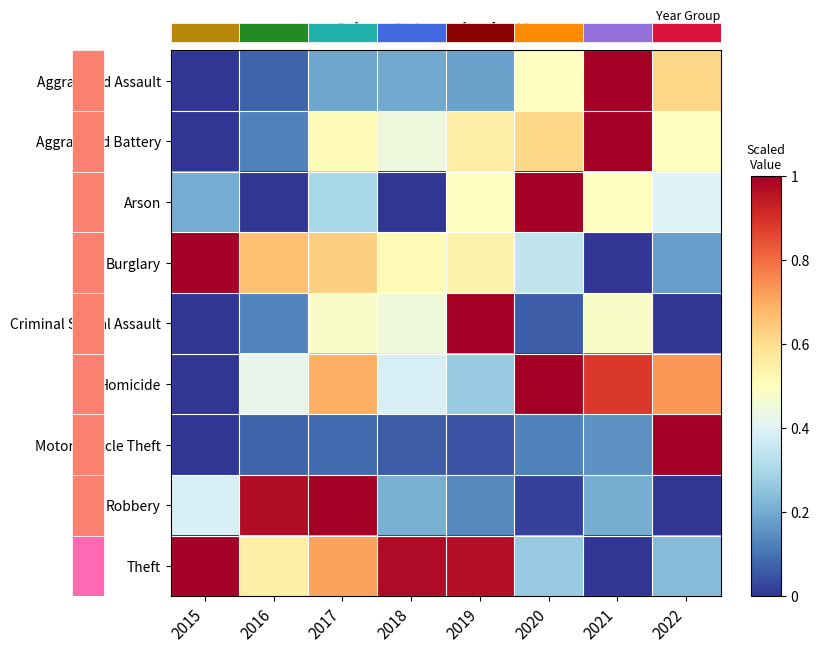

What is the sum of the Aggravated Battery values at 2021 and 2020?

1.6